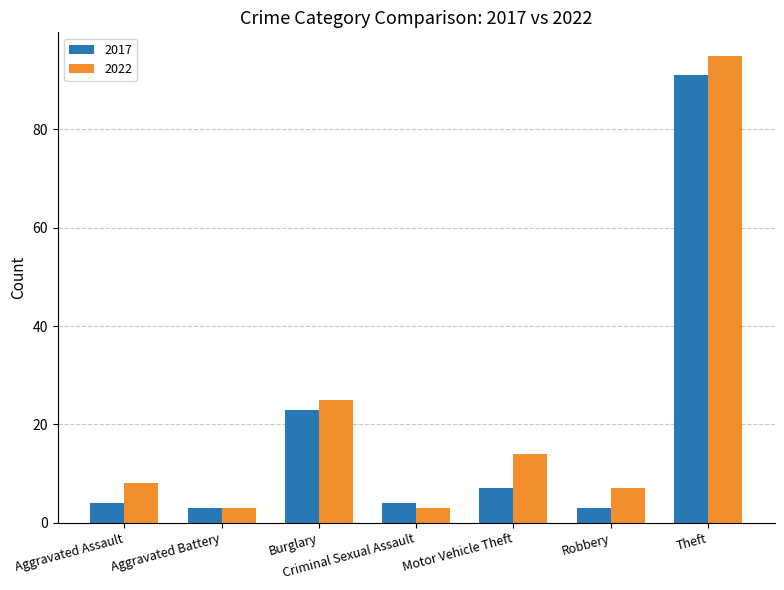

Does the chart contain any negative values?

No